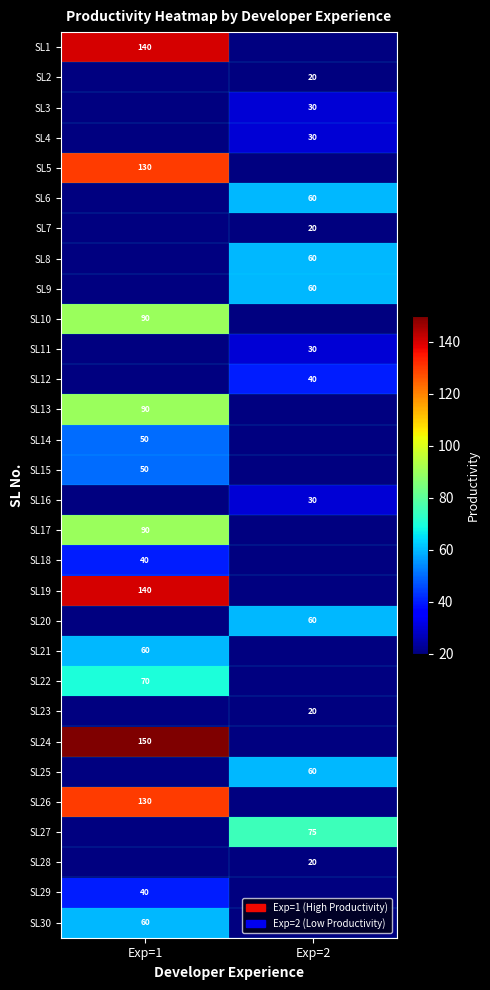

True or false: SL18 has a value of 40 at Exp=1.

True